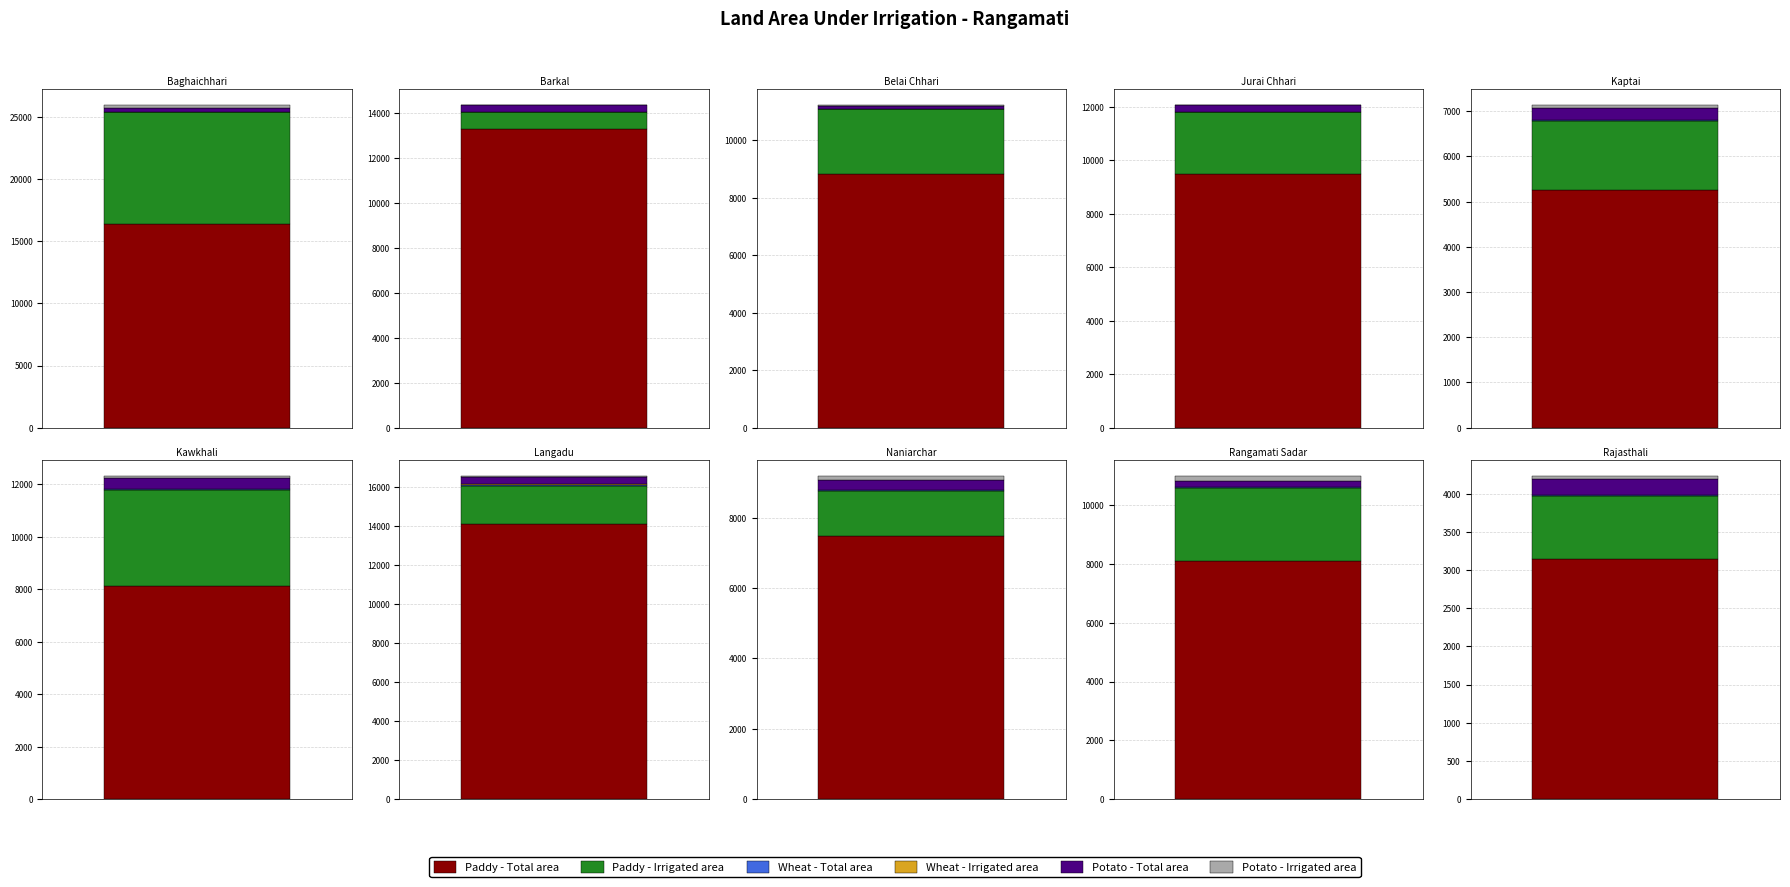

At which label does Paddy - Irrigated area first exceed 2251?

Baghaichhari